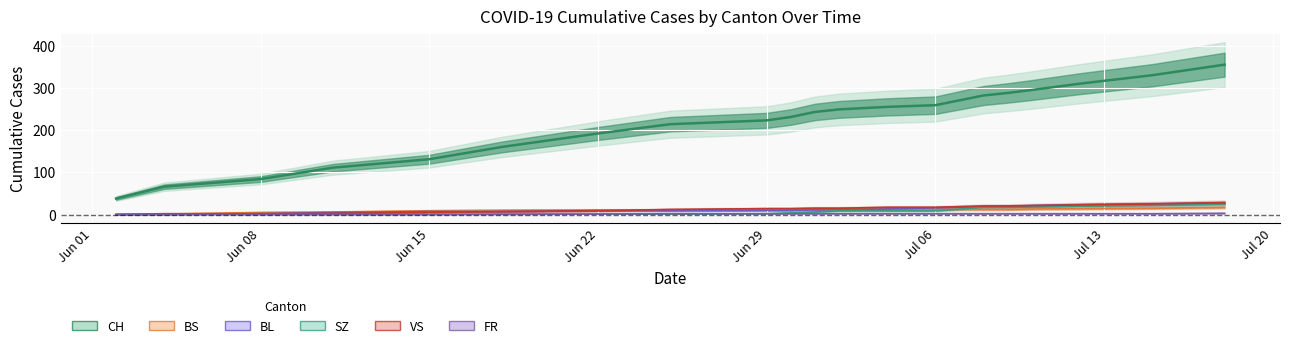

How many values in VS line are above zero?

19